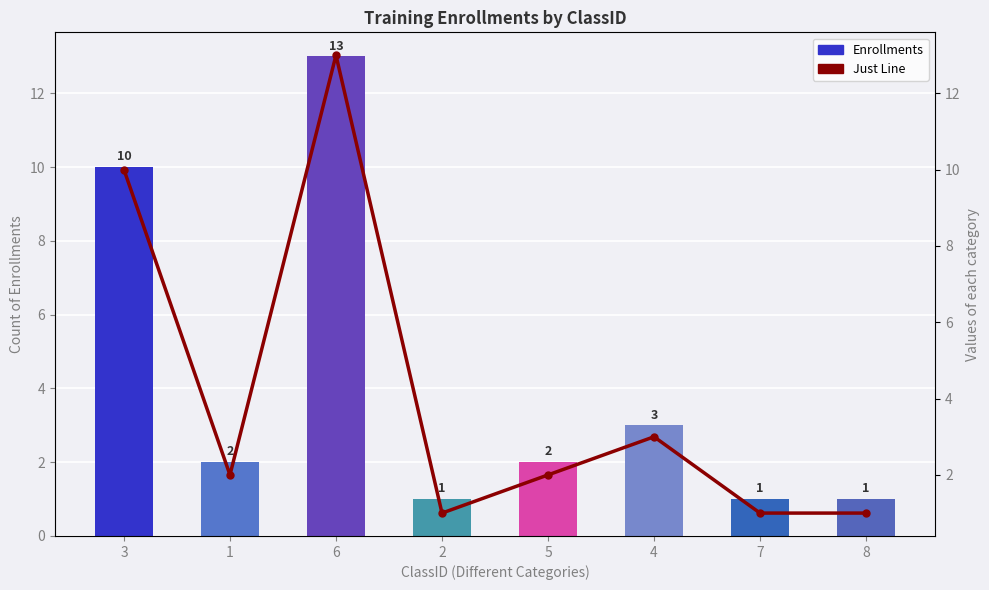

At which label is Just Line closest to 7?

3